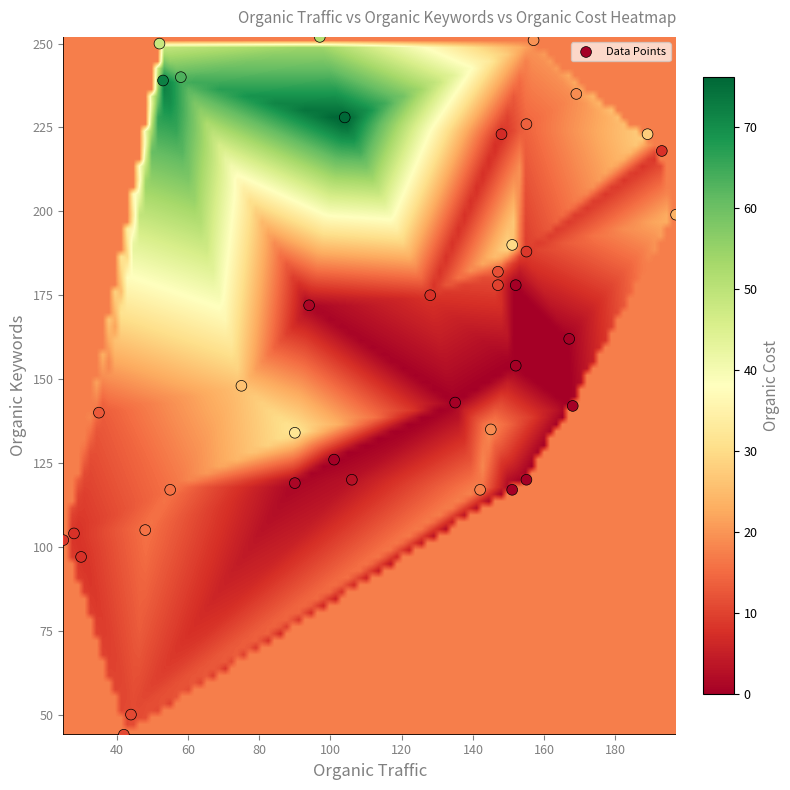

What is the range of X values (max minus min)?

172